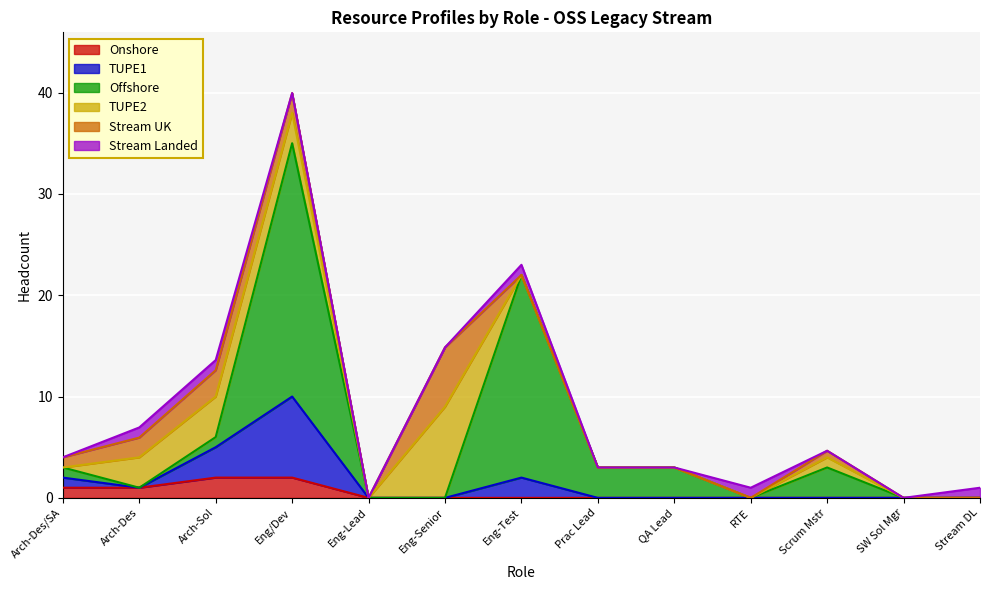

Does the chart display data point markers on the line(s)?

No